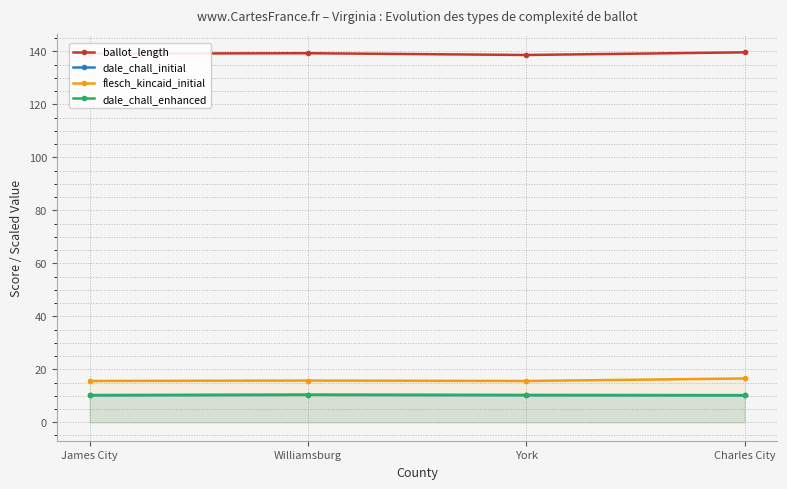

Rank the series at Charles City from lowest to highest value.

dale_chall_initial, dale_chall_enhanced, flesch_kincaid_initial, ballot_length